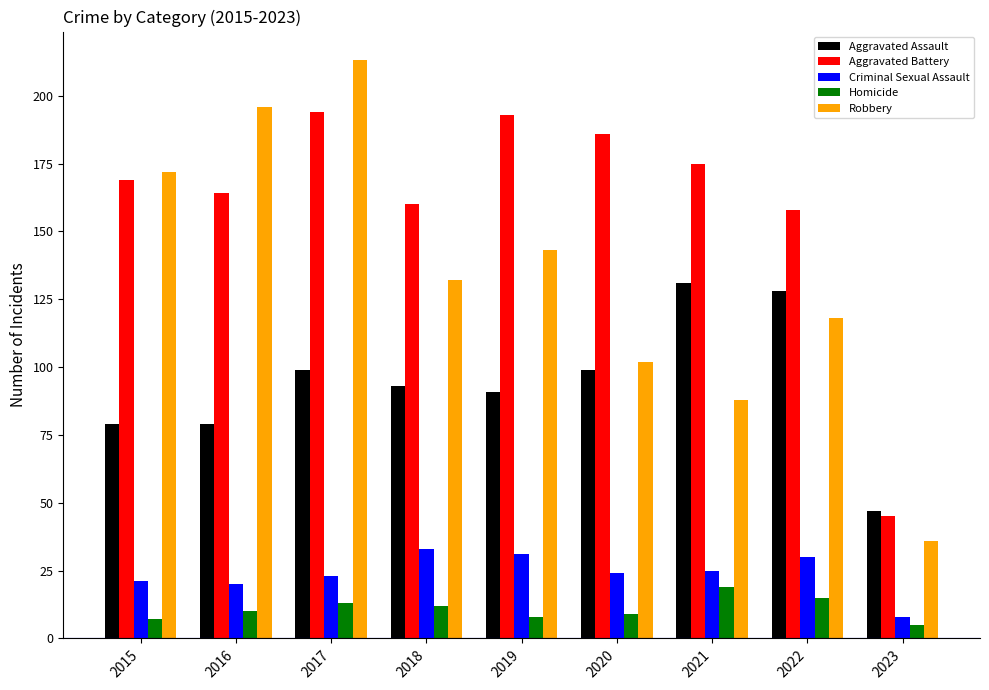

What is the total value across all series at 2018?

430